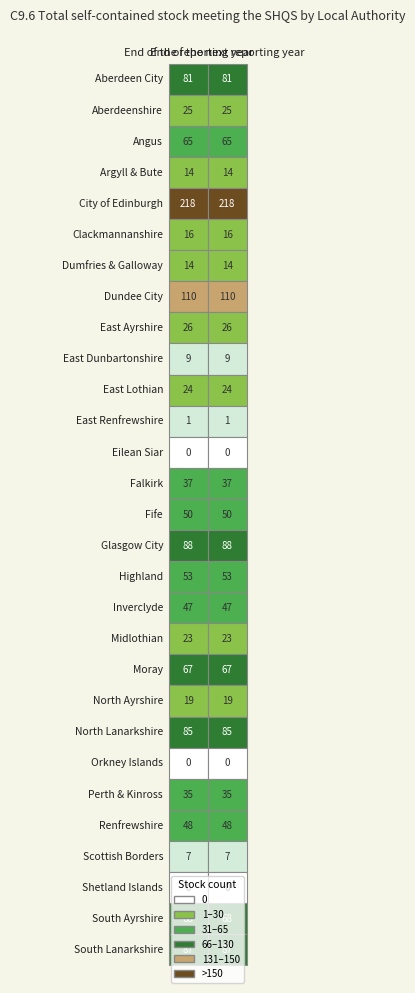

Rank the series at 0 from lowest to highest value.

Eilean Siar, Orkney Islands, Shetland Islands, East Renfrewshire, Scottish Borders, East Dunbartonshire, Argyll & Bute, Dumfries & Galloway, Clackmannanshire, North Ayrshire, Midlothian, East Lothian, Aberdeenshire, East Ayrshire, Perth & Kinross, Falkirk, Inverclyde, Renfrewshire, Fife, Highland, Angus, Moray, South Ayrshire, Aberdeen City, North Lanarkshire, South Lanarkshire, Glasgow City, Dundee City, City of Edinburgh